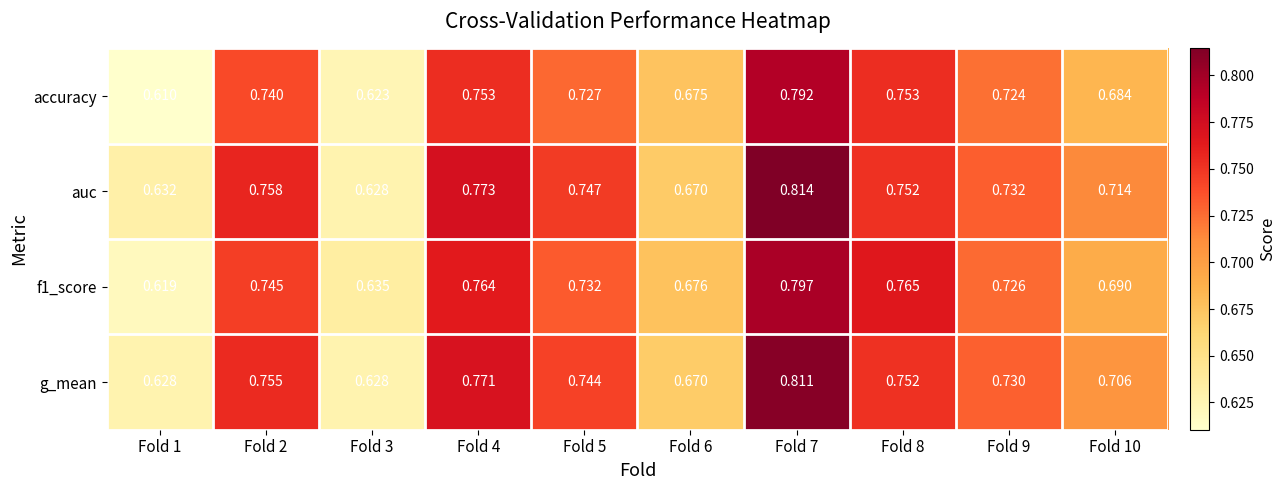

Which series has the widest spread of values?

auc